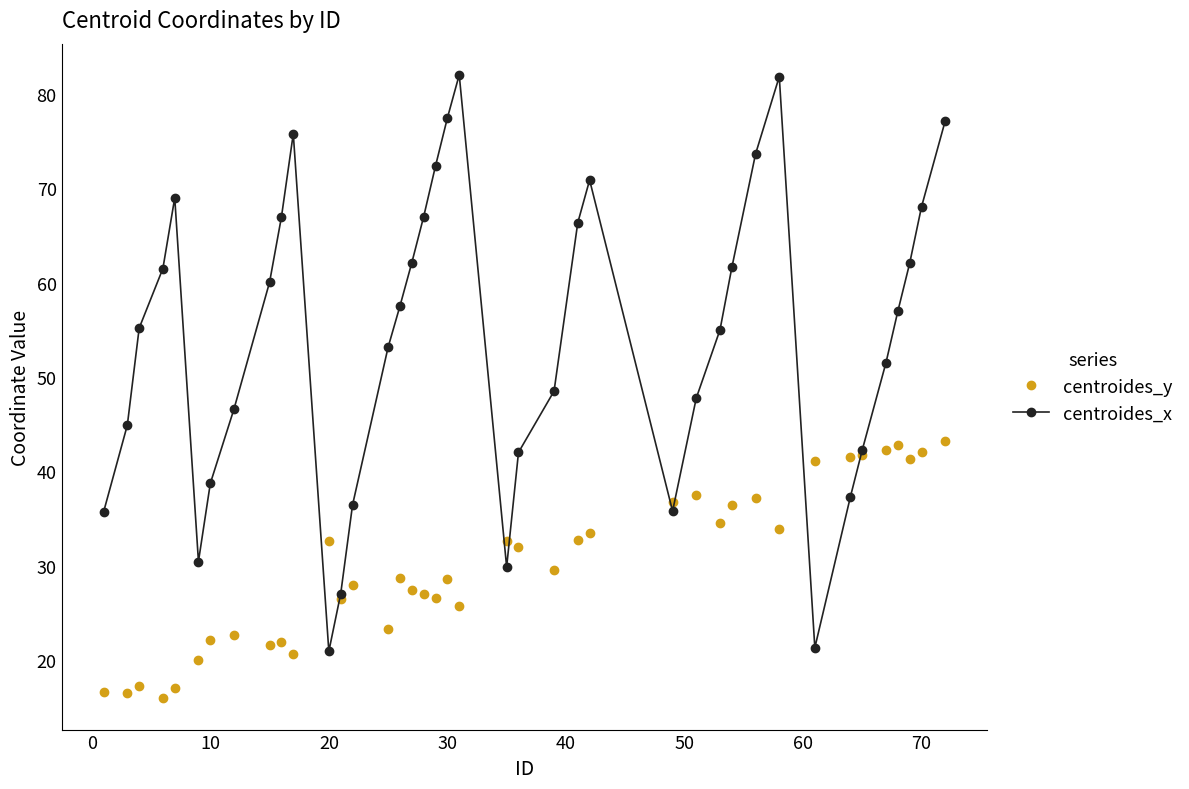

Does the chart display data point markers on the line(s)?

Yes